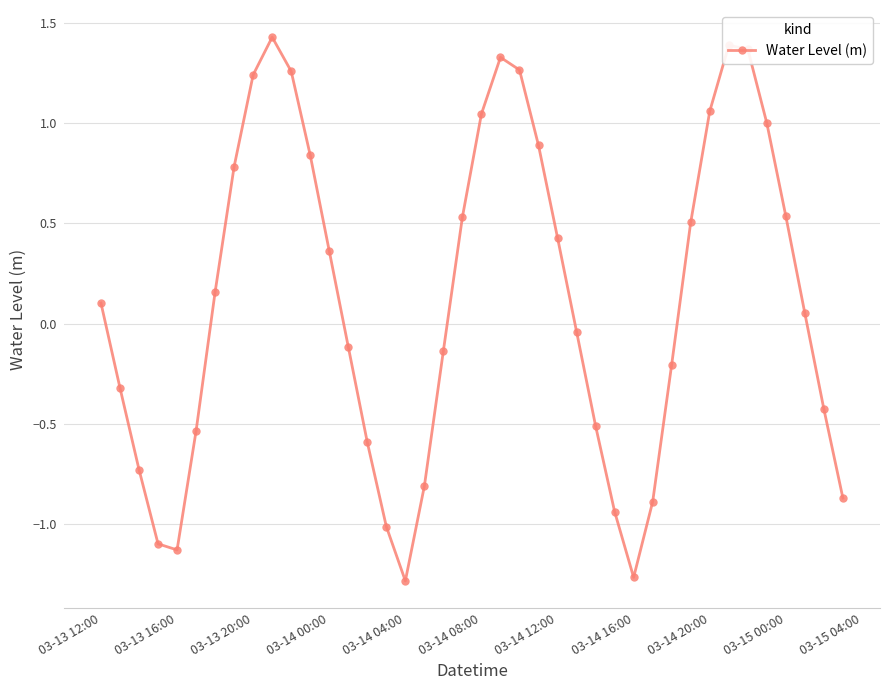

How many interior local peaks (higher than both neighbors) does the data have?

3